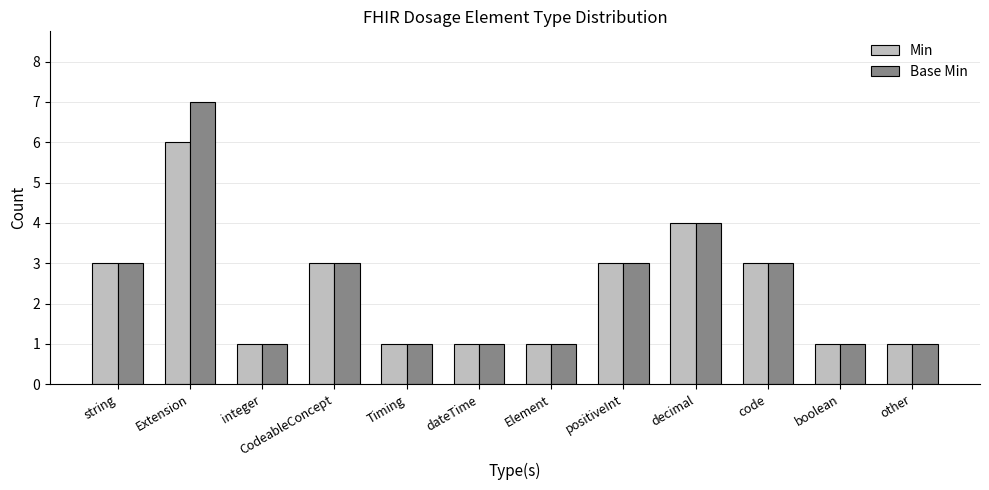

At which category is the sum across all series the highest?

Extension